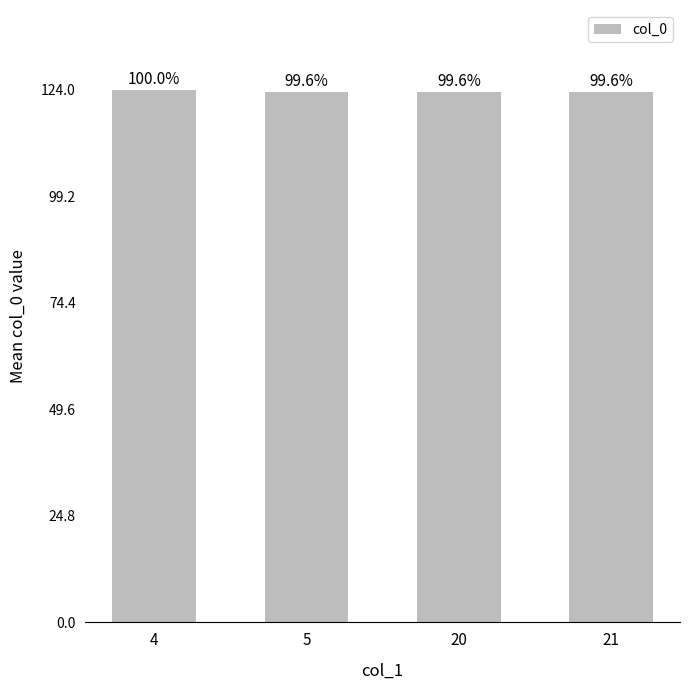

True or false: the data shows 189.6 at 4.

False